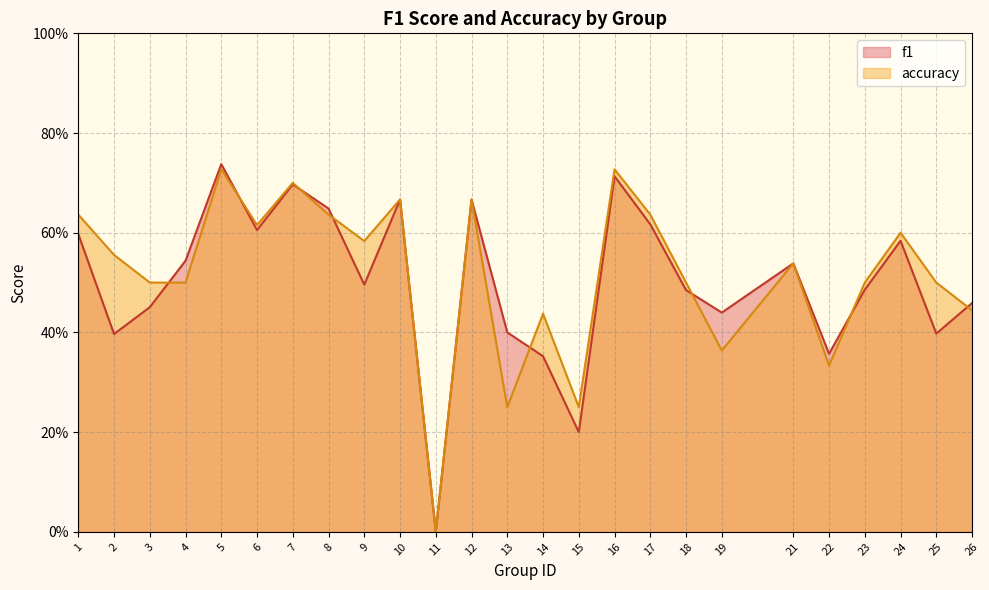

What is the value of the accuracy point at the 13th from the left?

0.2